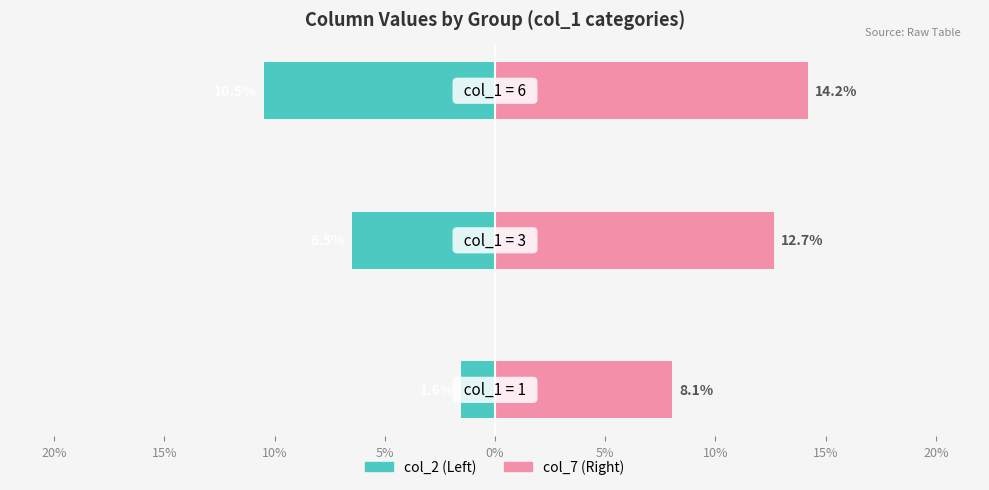

Which series has the widest spread of values?

col_2